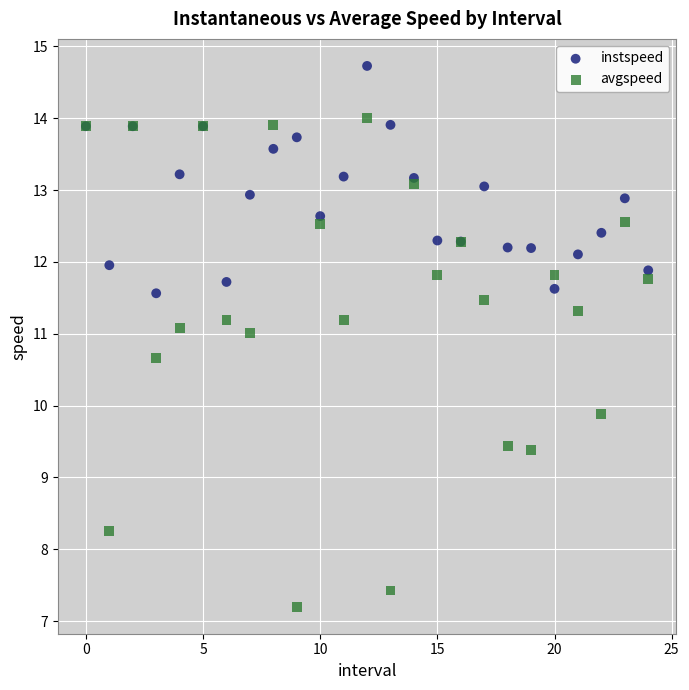

What are all the series names shown in the legend?

instspeed, avgspeed